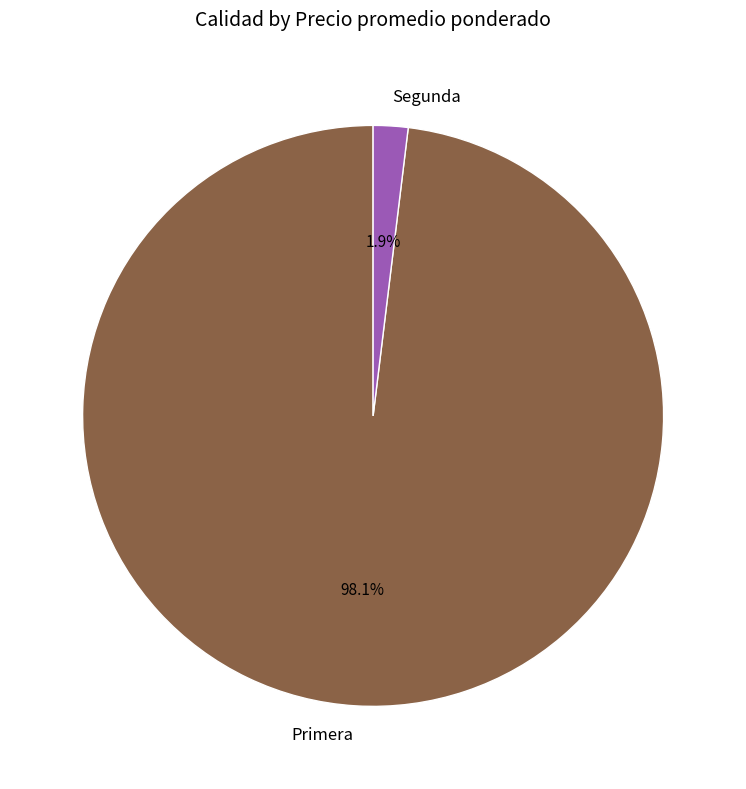

To the nearest percent, what portion does Segunda represent?

2%